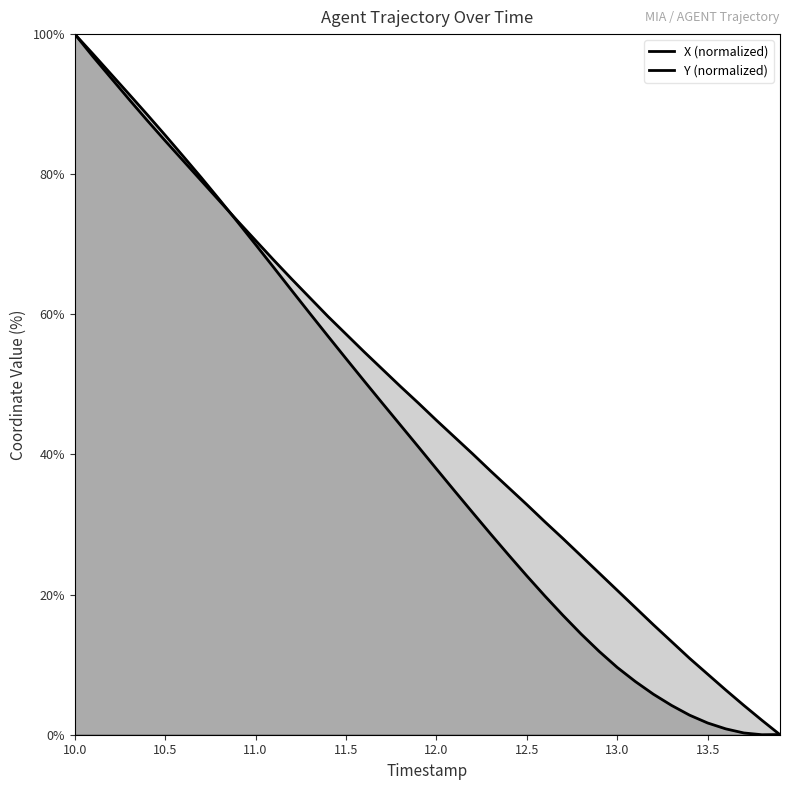

Where does the Y (normalized) series first go above 47?

10.0